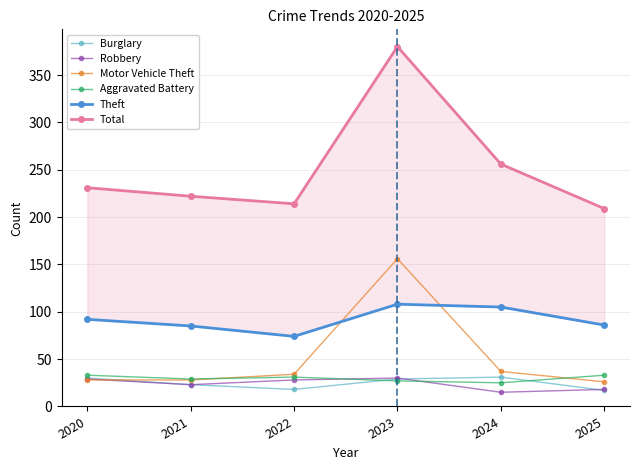

The value of Motor Vehicle Theft at 2021 is 28. True or false?

True